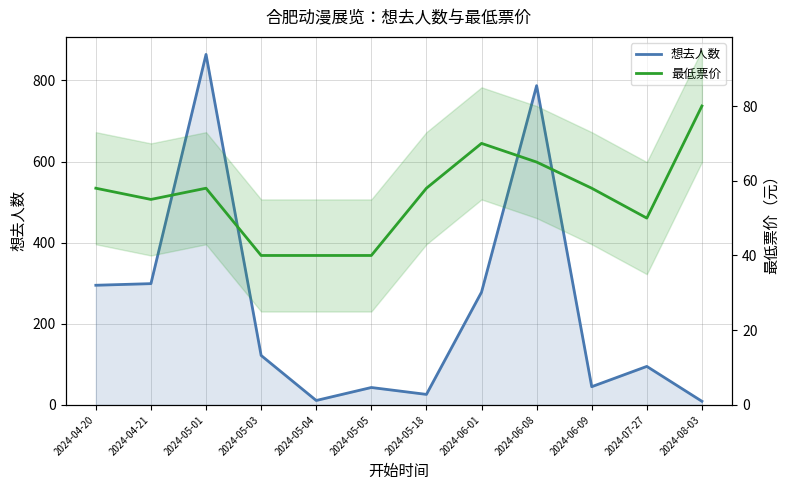

What value does the 想去人数 series have at 2024-05-03, to the nearest 10?

120